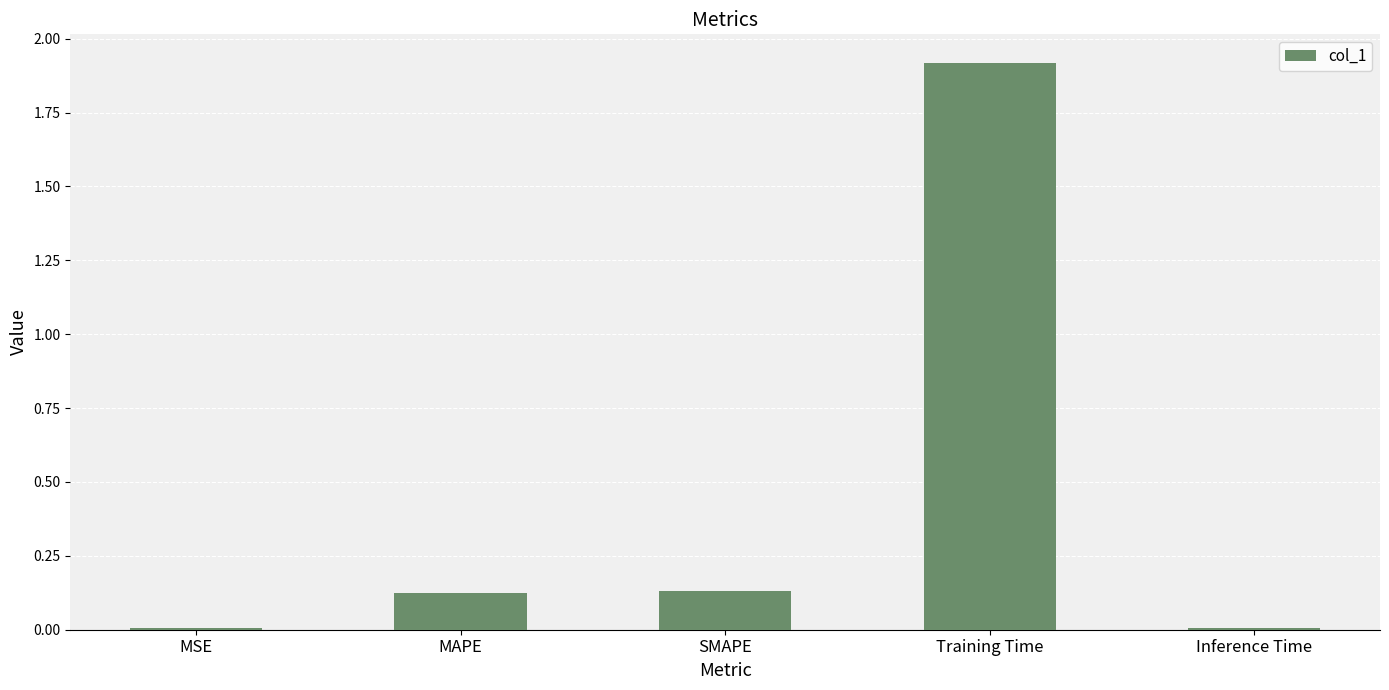

True or false: the data shows 0.8 at Training Time.

False